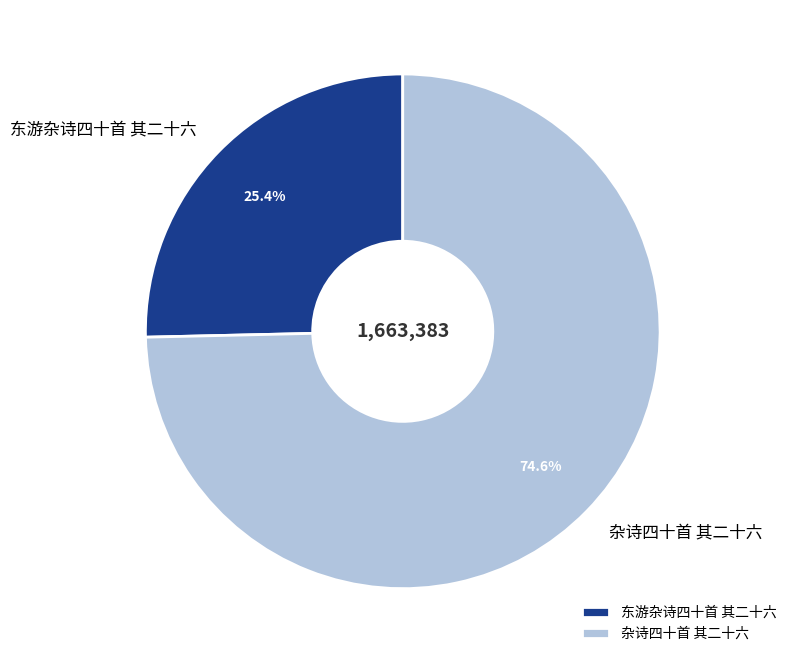

Which category has the biggest portion of the pie?

杂诗四十首 其二十六